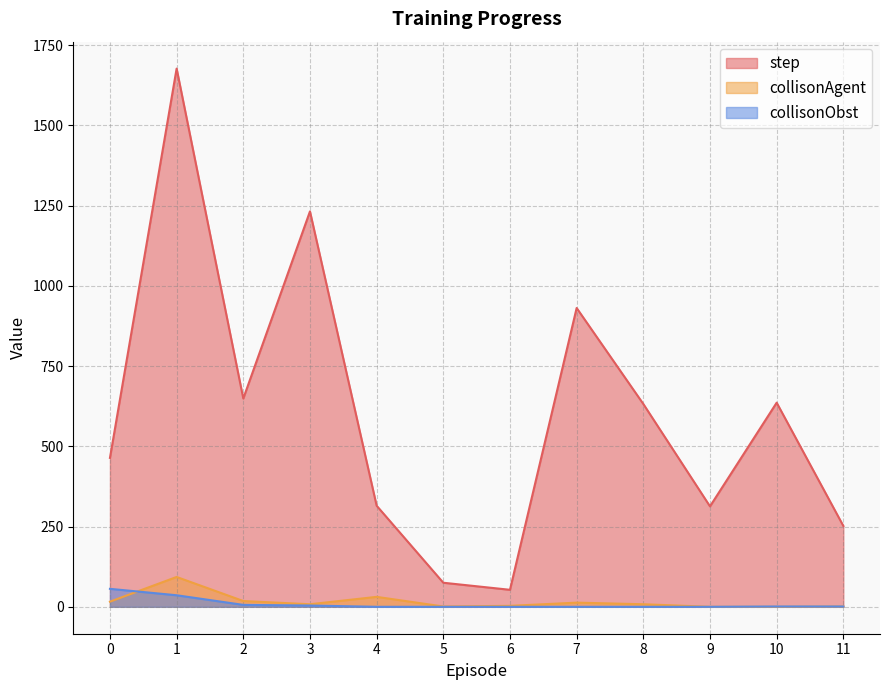

Read the collisonObst value at 10.

1